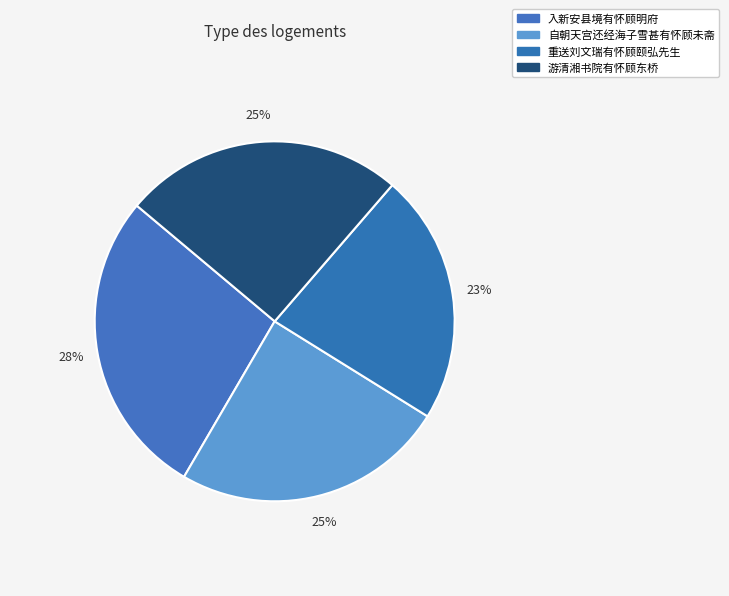

Is there any slice that represents more than half of the pie?

No